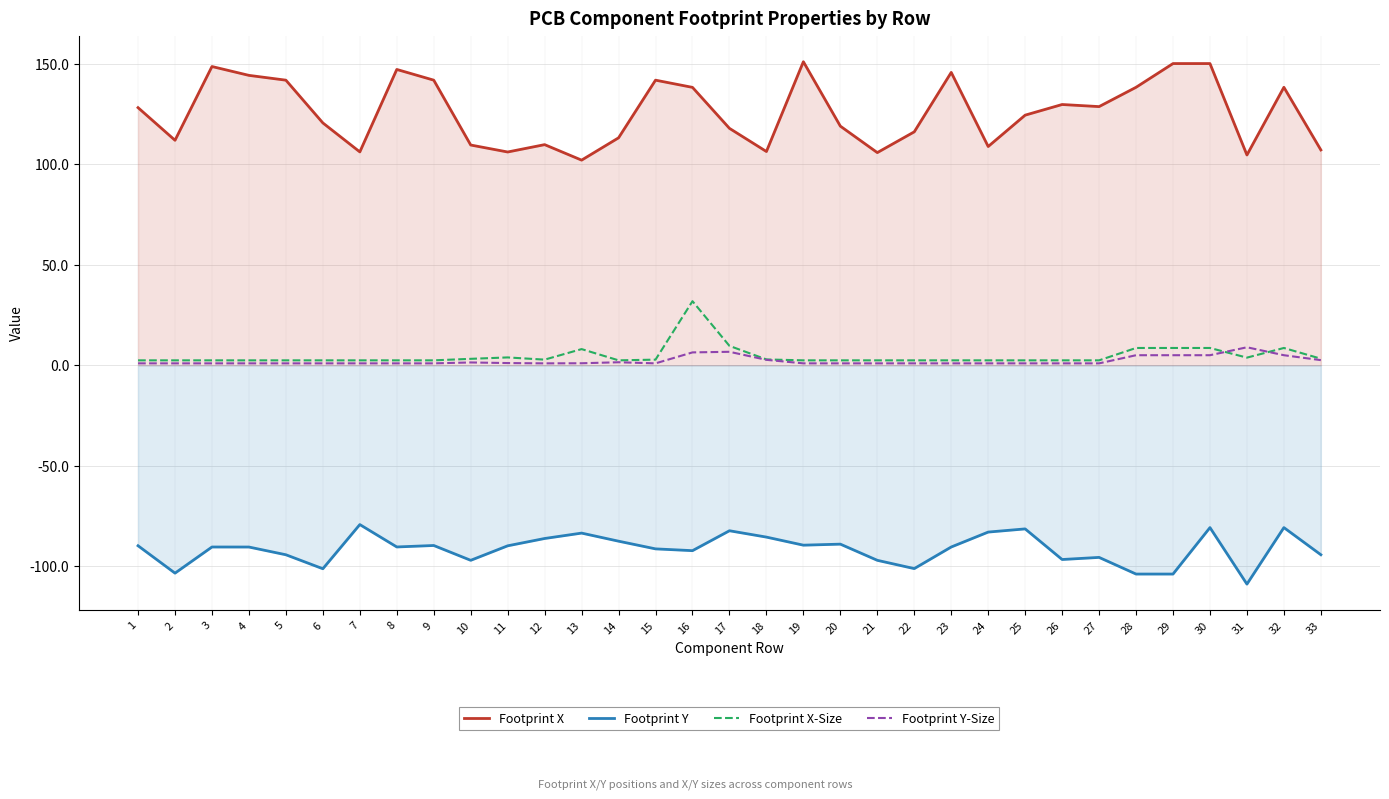

Rank the series at 15 from lowest to highest value.

Footprint Y, Footprint Y-Size, Footprint X-Size, Footprint X